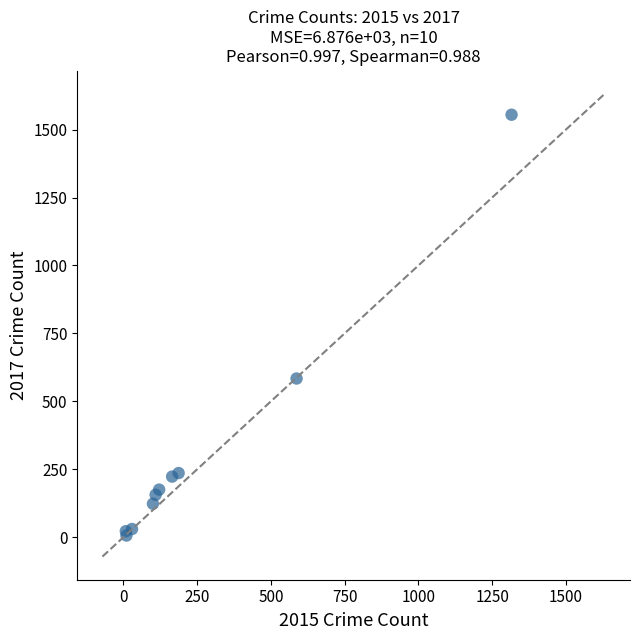

What Y value in the scatter plot is closest to 780?

584